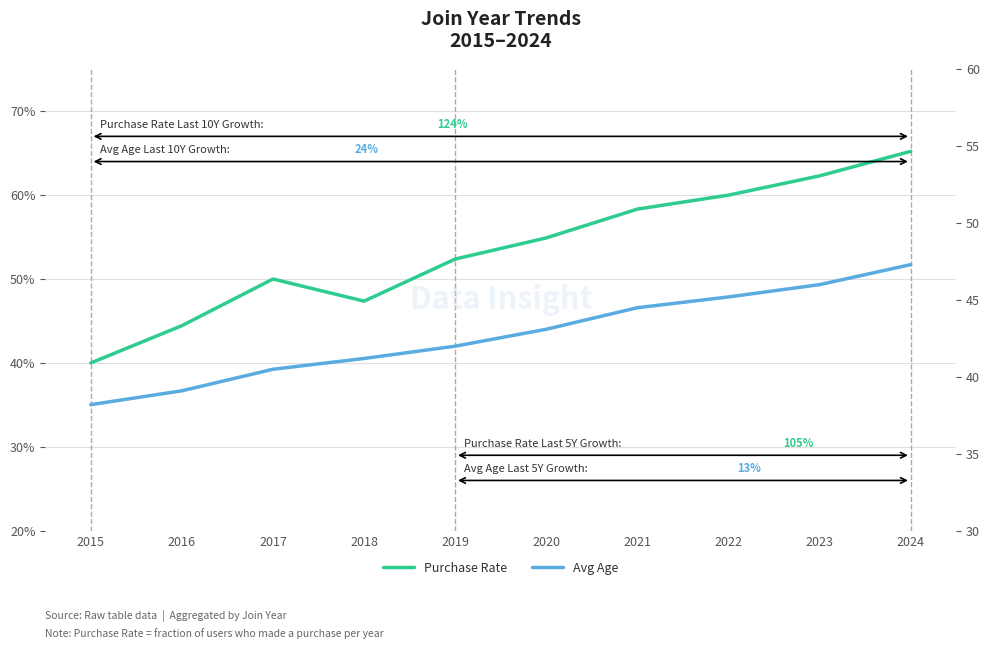

What is the smallest value displayed?

0.4